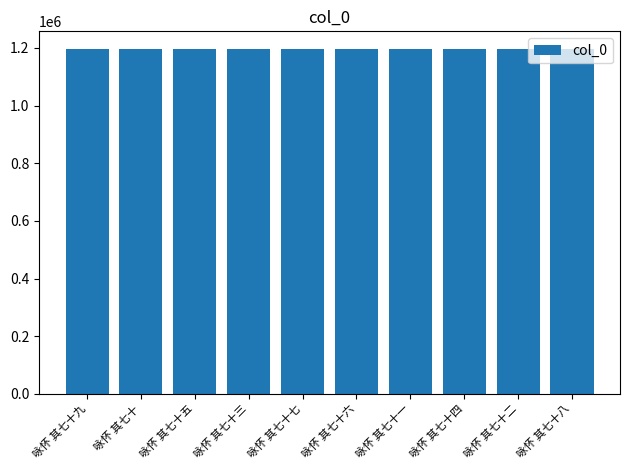

Are the bars horizontal?

No